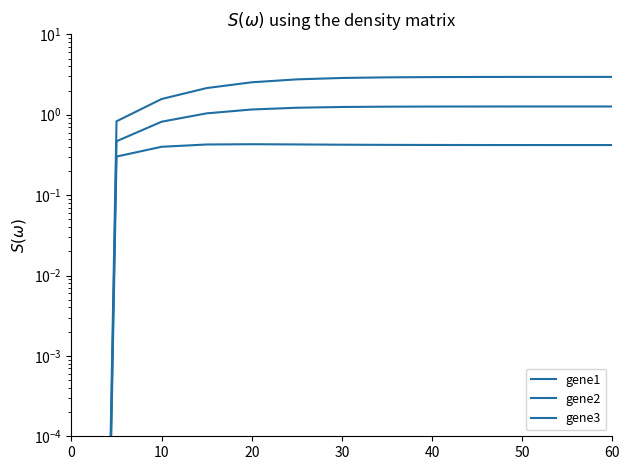

At 50, list the series in order from largest to smallest.

gene3, gene2, gene1